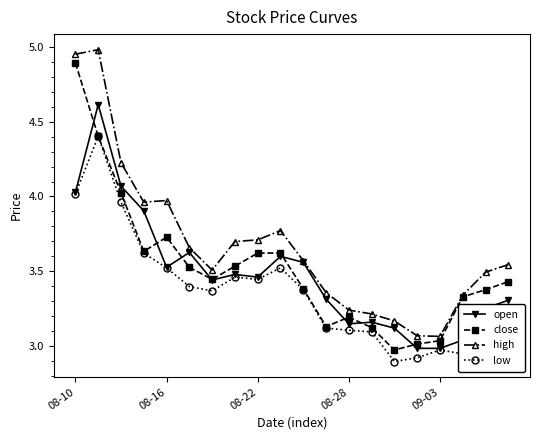

Which series has the largest total across all categories?

high